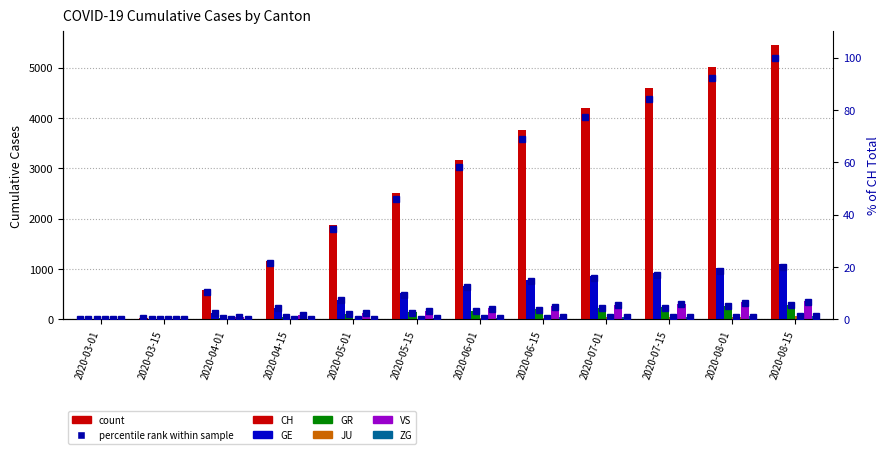

How many bars are there in each group?

6